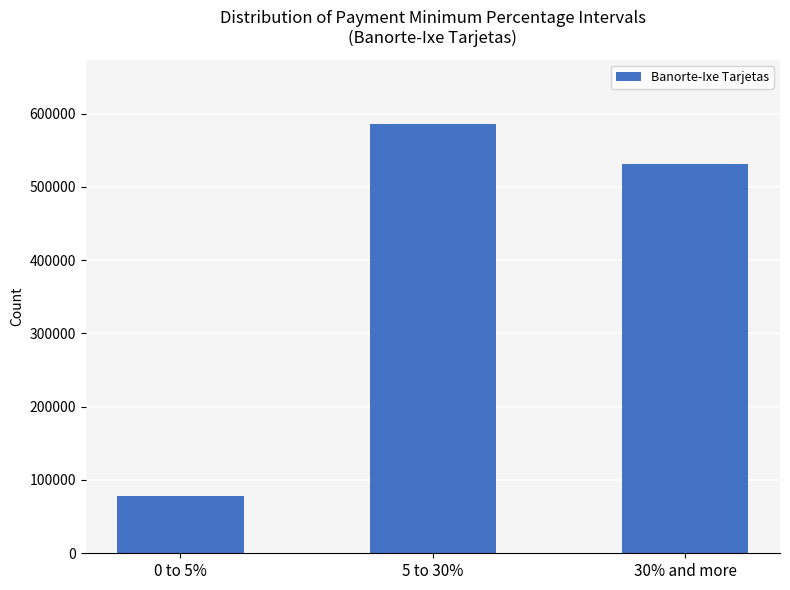

What is the value of the 2nd bar from the left?

585808